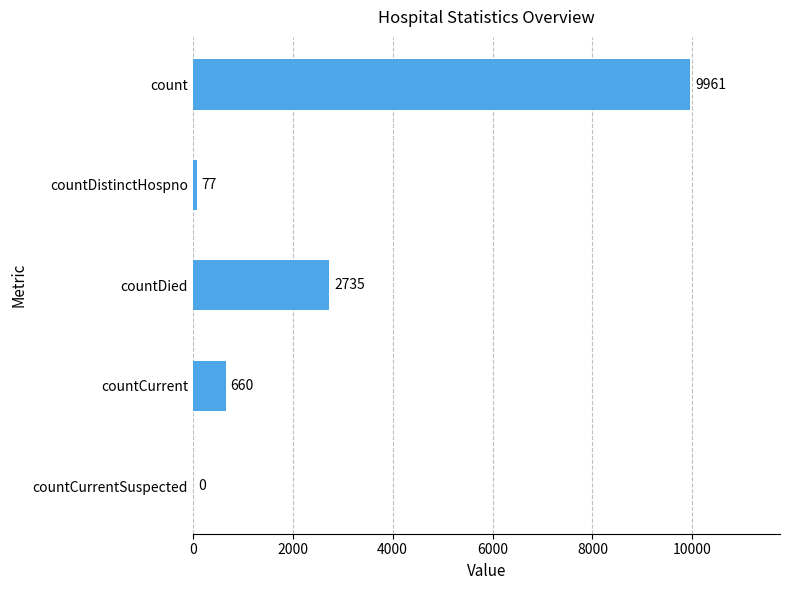

Are the bars horizontal?

Yes